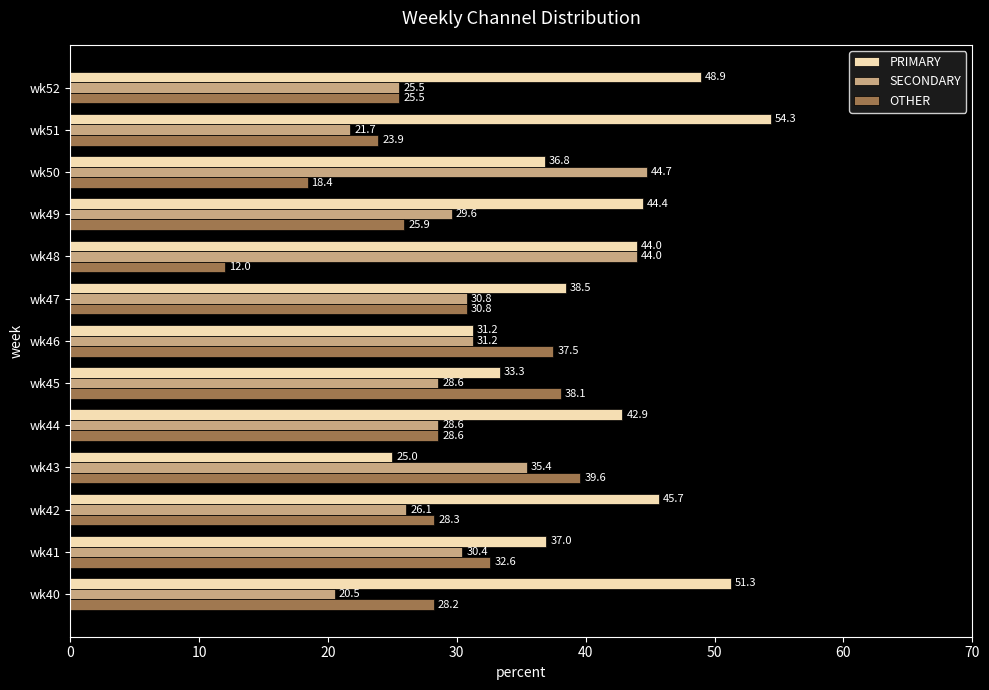

What is the difference between the maximum and minimum values in the PRIMARY series?

29.3